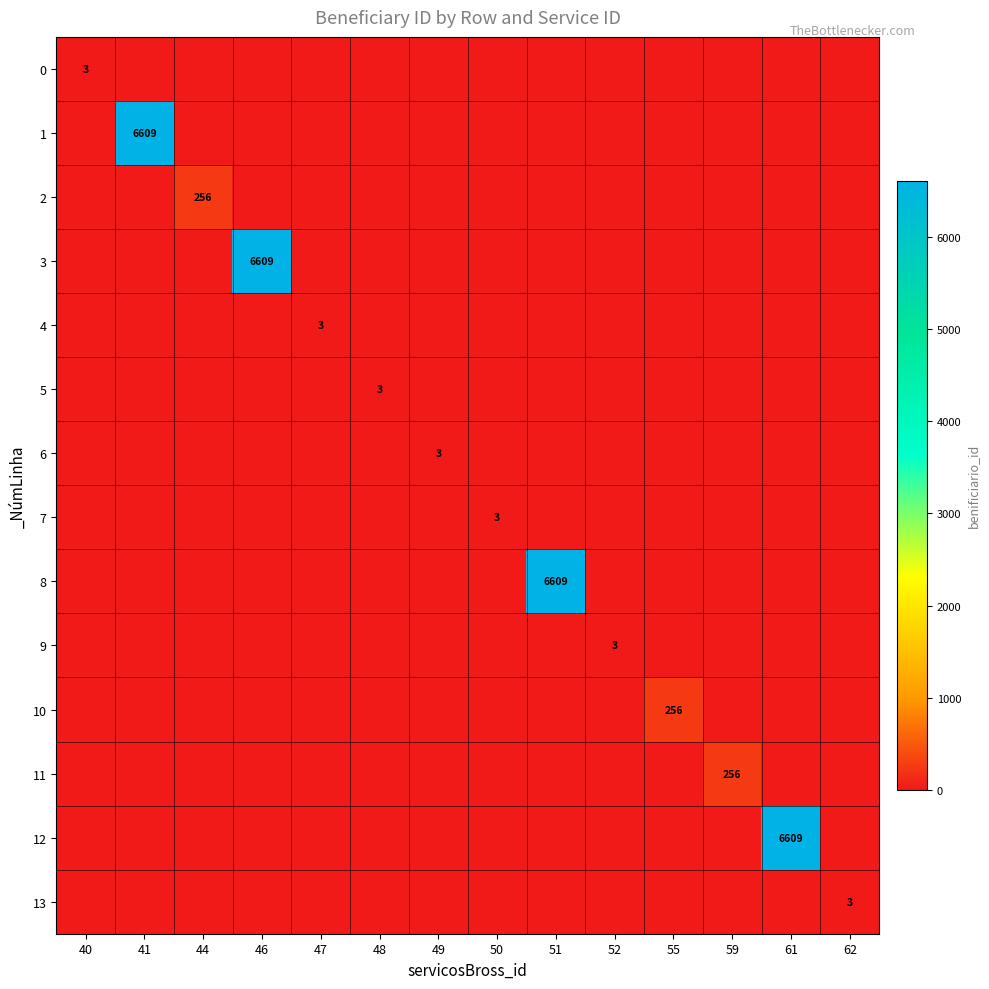

What is the total value across all series at 46?

6609